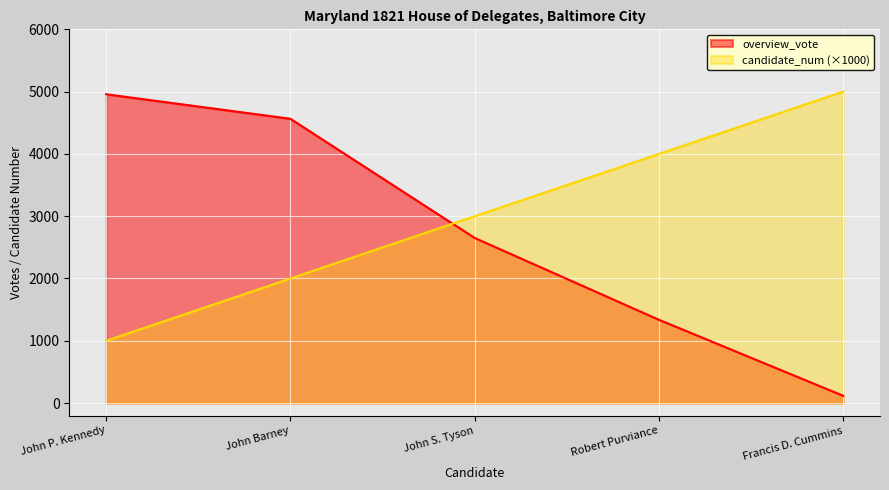

What is the sum of all overview_vote values?

13627